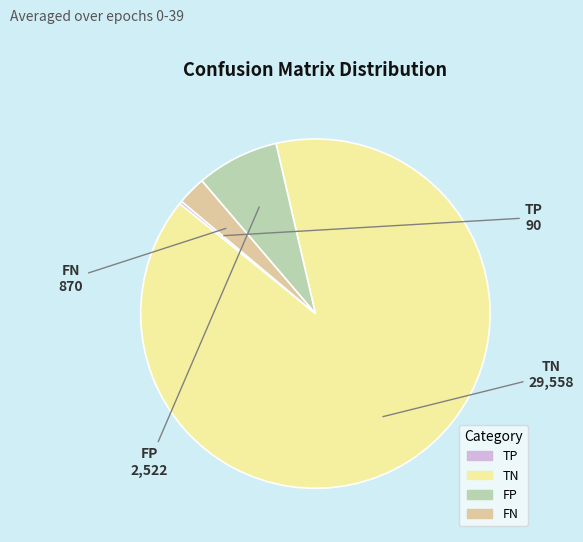

Is it true that TN is 98% of the pie?

False